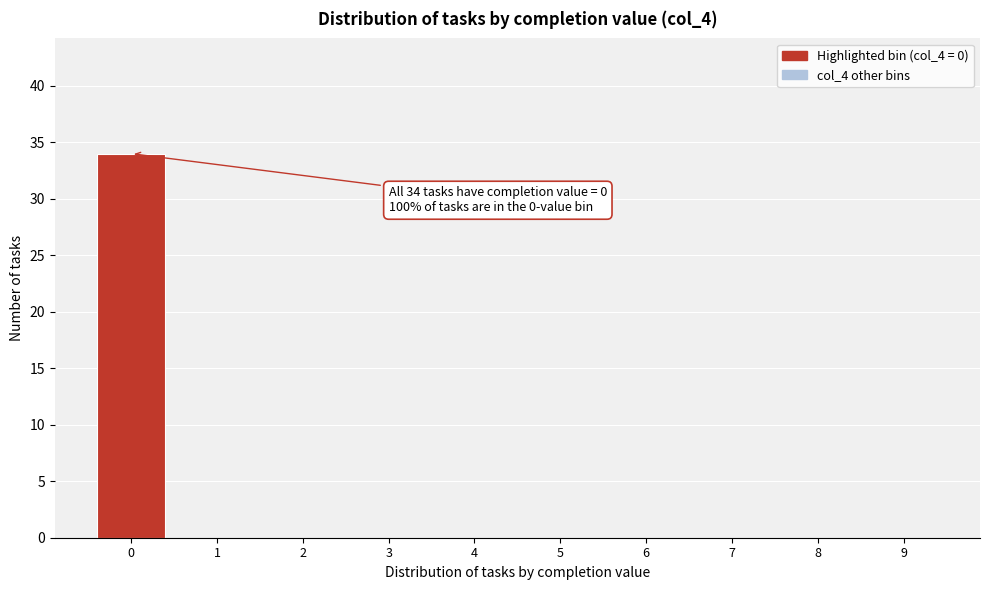

Reading left to right, extract all data points from this chart.

0=34	1=0	2=0	3=0	4=0	5=0	6=0	7=0	8=0	9=0